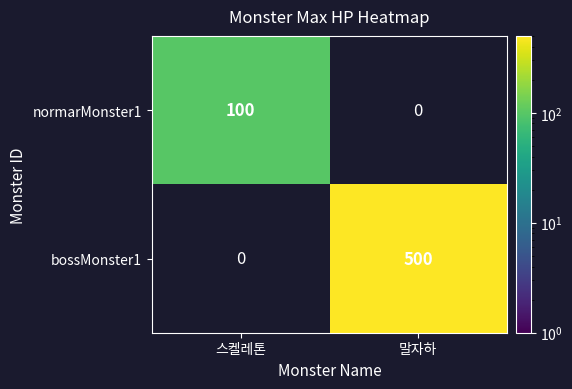

Which series has the widest spread of values?

bossMonster1